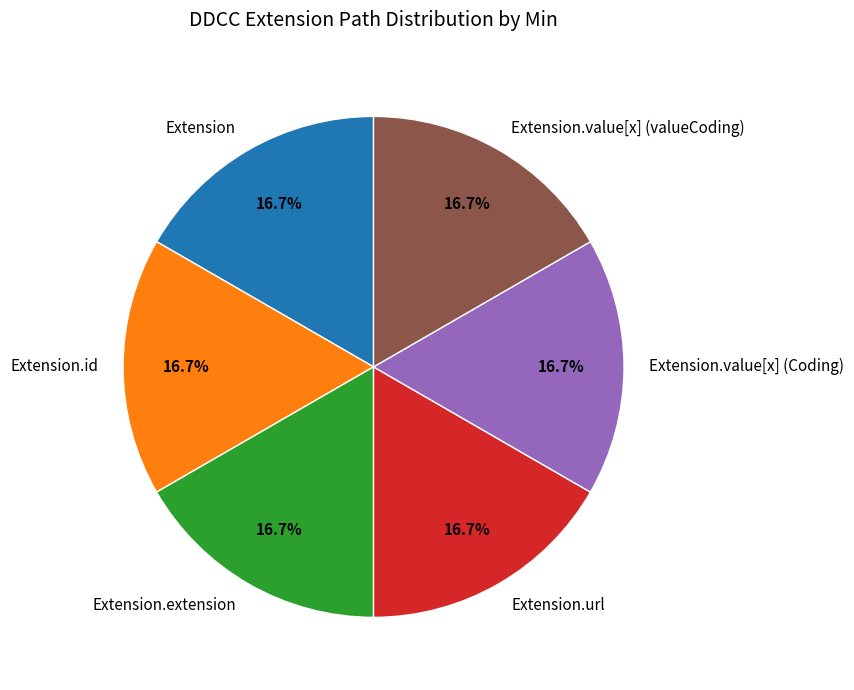

Combined, do Extension and Extension.url account for over 50%?

No